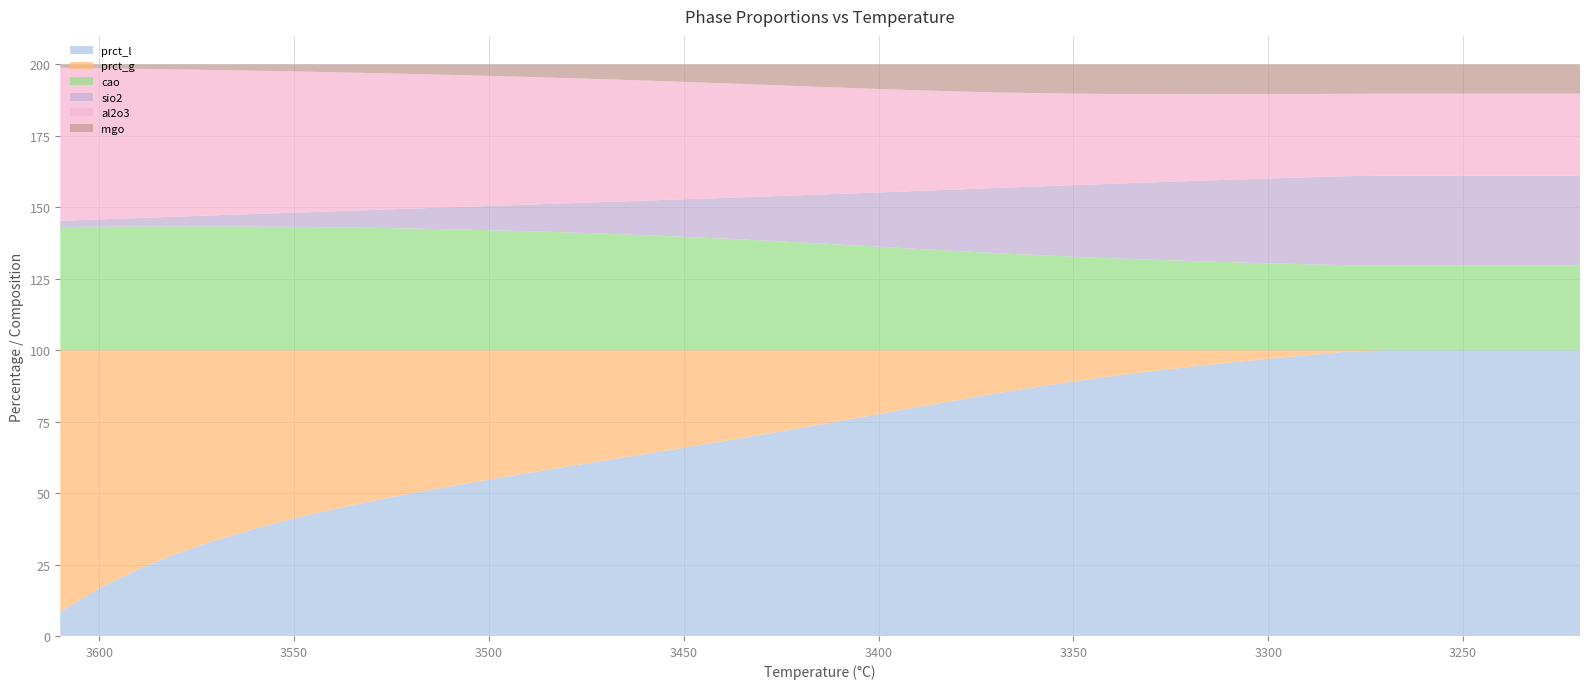

Reading right to left, extract all data points from this chart.

prct_l: 3220=100.0	3230=100.0	3240=100.0	3250=100.0	3260=100.0	3270=100.0	3280=99.5	3290=98.3	3300=97.0	3310=95.7	3320=94.2	3330=92.6	3340=90.9	3350=89.1	3360=87.0	3370=84.9	3380=82.5	3390=80.1	3400=77.6	3410=75.2	3420=72.8	3430=70.4	3440=68.1	3450=65.9	3460=63.7	3470=61.5	3480=59.3	3490=57.0	3500=54.8	3510=52.4	3520=49.9	3530=47.2	3540=44.3	3550=41.1	3560=37.6	3570=33.5	3580=28.9	3590=23.4	3600=16.7	3610=8.5
prct_g: 3220=0.0	3230=0.0	3240=0.0	3250=0.0	3260=0.0	3270=0.0	3280=0.5	3290=1.7	3300=3.0	3310=4.3	3320=5.8	3330=7.4	3340=9.1	3350=10.9	3360=13.0	3370=15.1	3380=17.5	3390=19.9	3400=22.4	3410=24.8	3420=27.2	3430=29.6	3440=31.9	3450=34.1	3460=36.3	3470=38.5	3480=40.7	3490=43.0	3500=45.2	3510=47.6	3520=50.1	3530=52.8	3540=55.7	3550=58.9	3560=62.4	3570=66.5	3580=71.1	3590=76.6	3600=83.3	3610=91.5
cao: 3220=29.6	3230=29.6	3240=29.6	3250=29.6	3260=29.6	3270=29.6	3280=29.7	3290=30.1	3300=30.4	3310=30.8	3320=31.2	3330=31.7	3340=32.2	3350=32.7	3360=33.3	3370=34.0	3380=34.7	3390=35.5	3400=36.2	3410=37.0	3420=37.7	3430=38.4	3440=39.1	3450=39.7	3460=40.3	3470=40.8	3480=41.2	3490=41.7	3500=42.0	3510=42.3	3520=42.6	3530=42.8	3540=43.0	3550=43.2	3560=43.3	3570=43.3	3580=43.3	3590=43.3	3600=43.2	3610=43.1
sio2: 3220=31.5	3230=31.5	3240=31.5	3250=31.5	3260=31.5	3270=31.5	3280=31.2	3290=30.4	3300=29.7	3310=28.8	3320=28.0	3330=27.1	3340=26.1	3350=25.0	3360=23.9	3370=22.8	3380=21.5	3390=20.3	3400=19.0	3410=17.7	3420=16.5	3430=15.3	3440=14.2	3450=13.1	3460=12.1	3470=11.1	3480=10.2	3490=9.3	3500=8.5	3510=7.7	3520=6.9	3530=6.3	3540=5.6	3550=5.0	3560=4.4	3570=3.9	3580=3.4	3590=3.0	3600=2.6	3610=2.2
al2o3: 3220=28.7	3230=28.7	3240=28.7	3250=28.7	3260=28.7	3270=28.7	3280=28.8	3290=29.2	3300=29.5	3310=29.9	3320=30.4	3330=30.9	3340=31.4	3350=32.0	3360=32.7	3370=33.5	3380=34.3	3390=35.2	3400=36.2	3410=37.2	3420=38.2	3430=39.2	3440=40.1	3450=41.1	3460=42.0	3470=42.9	3480=43.8	3490=44.7	3500=45.5	3510=46.3	3520=47.1	3530=47.9	3540=48.7	3550=49.4	3560=50.1	3570=50.8	3580=51.5	3590=52.2	3600=52.9	3610=53.6
mgo: 3220=10.2	3230=10.2	3240=10.2	3250=10.2	3260=10.2	3270=10.2	3280=10.3	3290=10.3	3300=10.4	3310=10.4	3320=10.4	3330=10.4	3340=10.3	3350=10.2	3360=10.0	3370=9.8	3380=9.4	3390=9.0	3400=8.6	3410=8.1	3420=7.6	3430=7.1	3440=6.6	3450=6.1	3460=5.6	3470=5.2	3480=4.8	3490=4.4	3500=4.0	3510=3.6	3520=3.3	3530=3.0	3540=2.7	3550=2.4	3560=2.2	3570=2.0	3580=1.7	3590=1.5	3600=1.3	3610=1.1